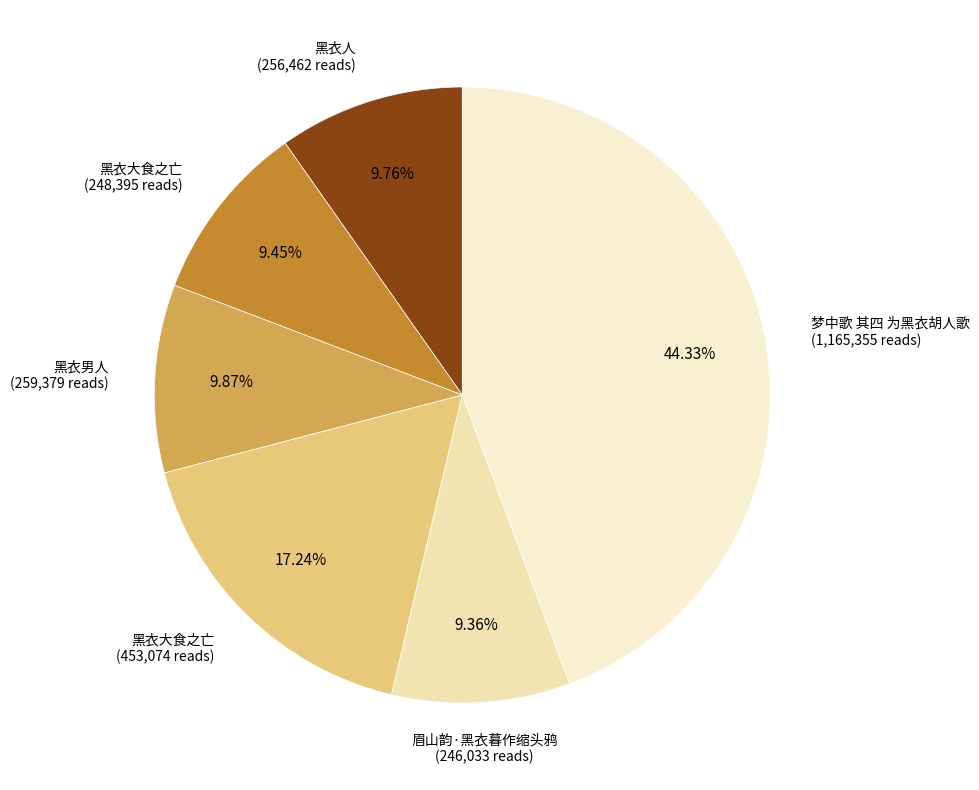

Which slice is the largest?

梦中歌 其四 为黑衣胡人歌